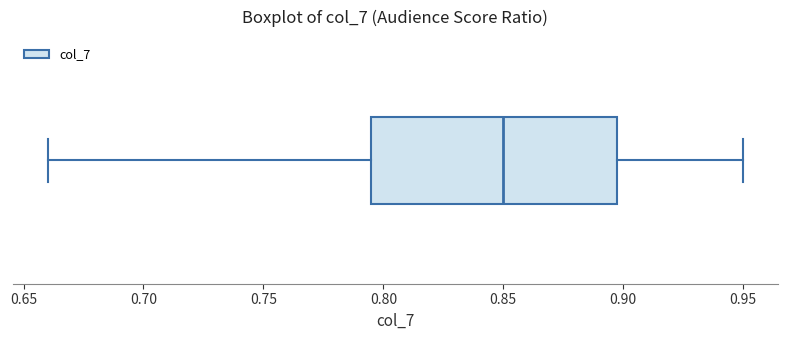

Where does the right whisker of the box end on the x-axis? The values are not printed on the chart, so give them approximately, as read against the axis.

0.950